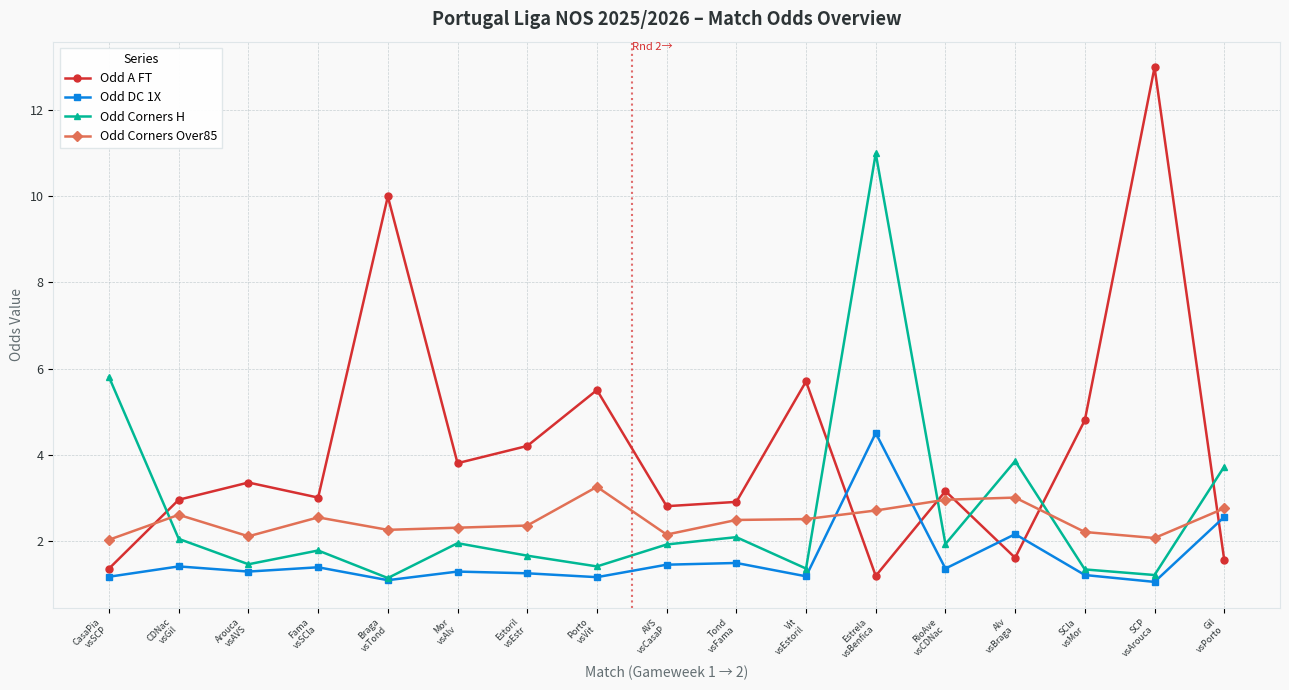

What is the difference between the Odd DC 1X values at Arouca
vsAVS and AVS
vsCasaP?

0.2